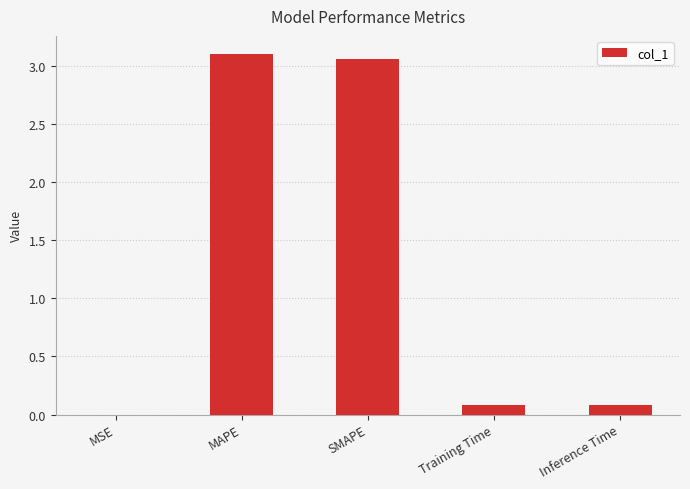

What is the change in value from MSE to Training Time?

+0.1